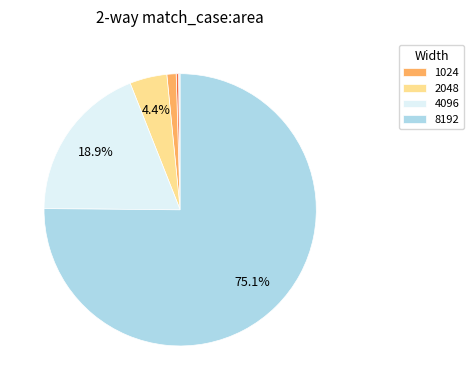

Does any single category account for the majority?

Yes